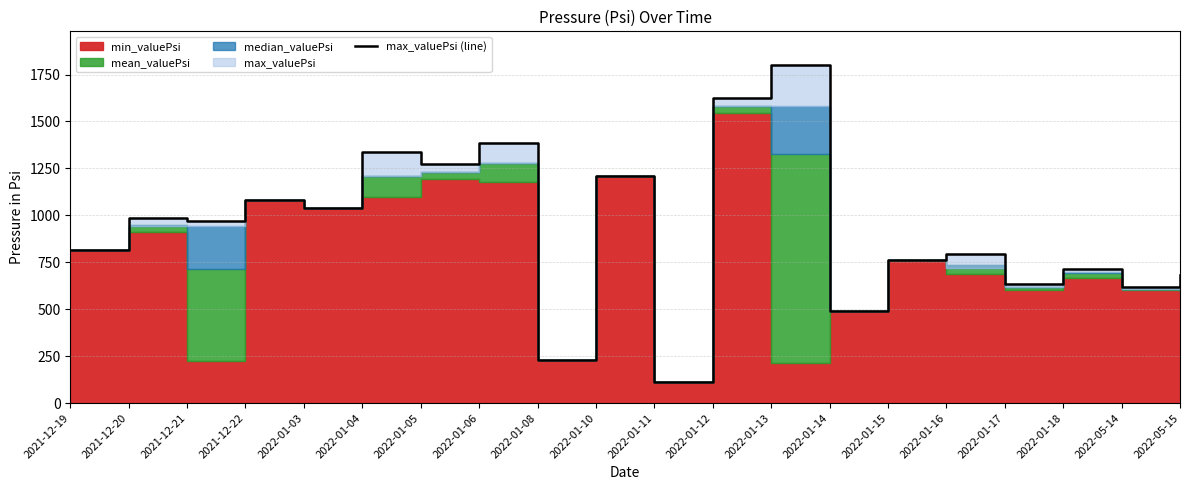

What is the label of the 3rd point from the left?

2021-12-21